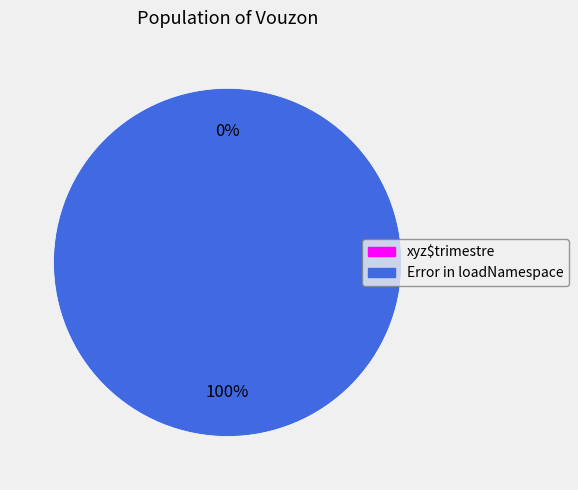

How many slices are in this pie chart?

2